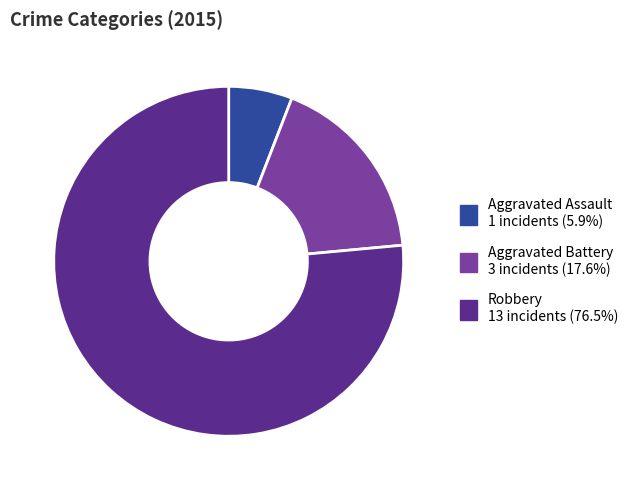

Rank the categories by value from lowest to highest.

Aggravated Assault, Aggravated Battery, Robbery